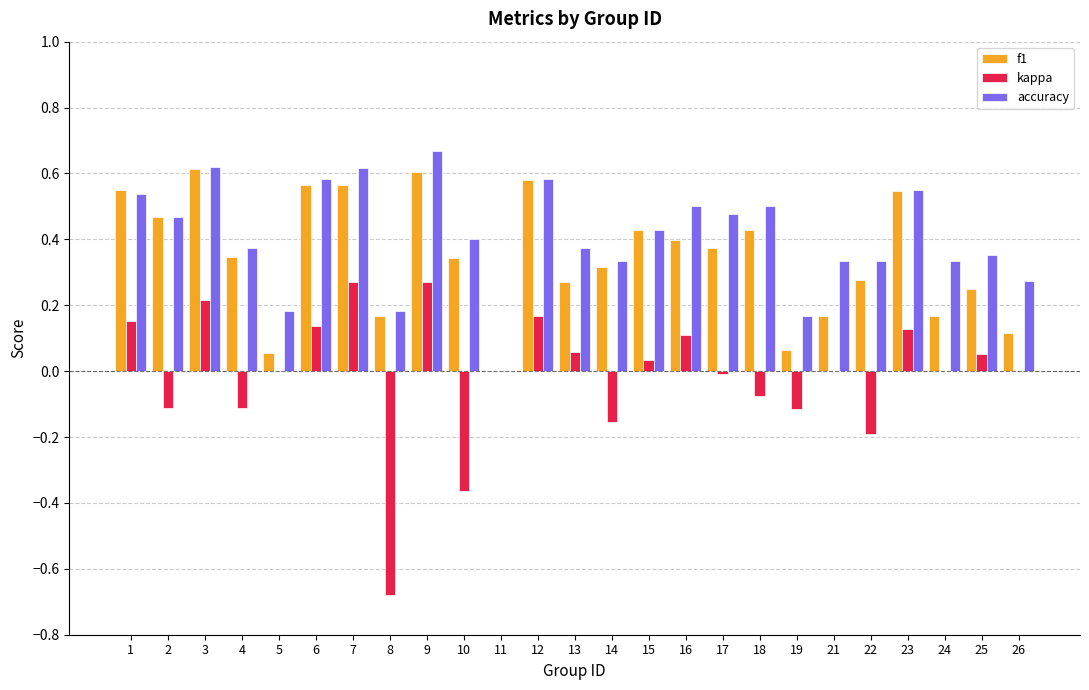

Does the chart contain stacked bars?

No